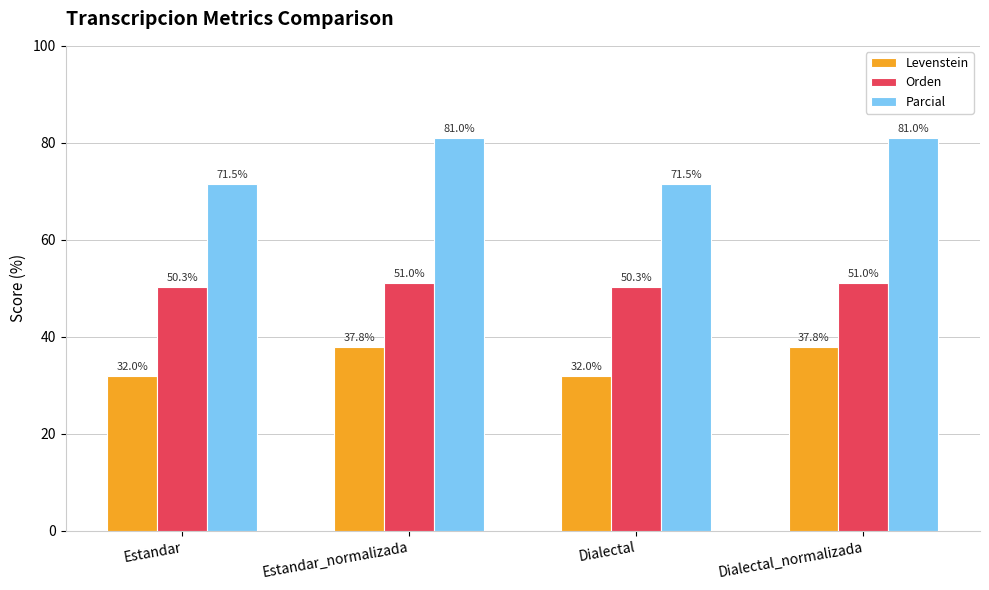

Which series has the widest spread of values?

Parcial